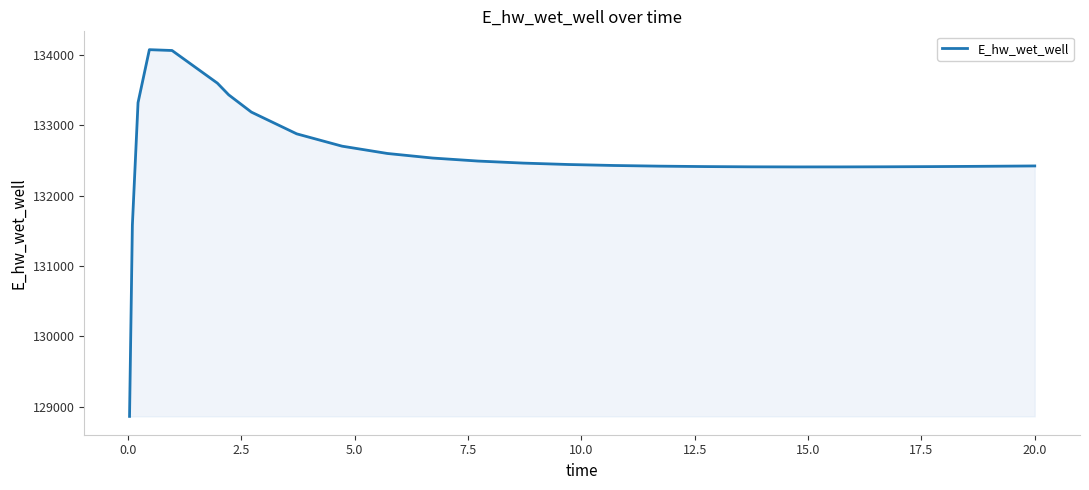

What is the greatest value displayed?

134071.7